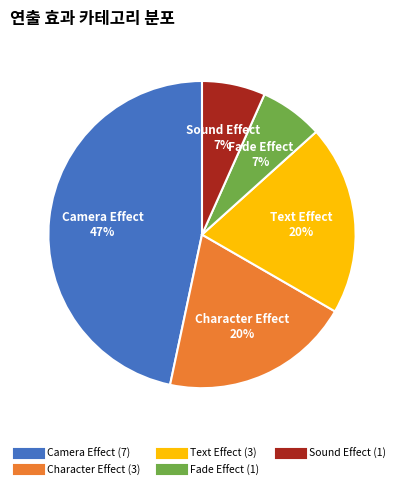

Is there a majority slice in this chart?

No